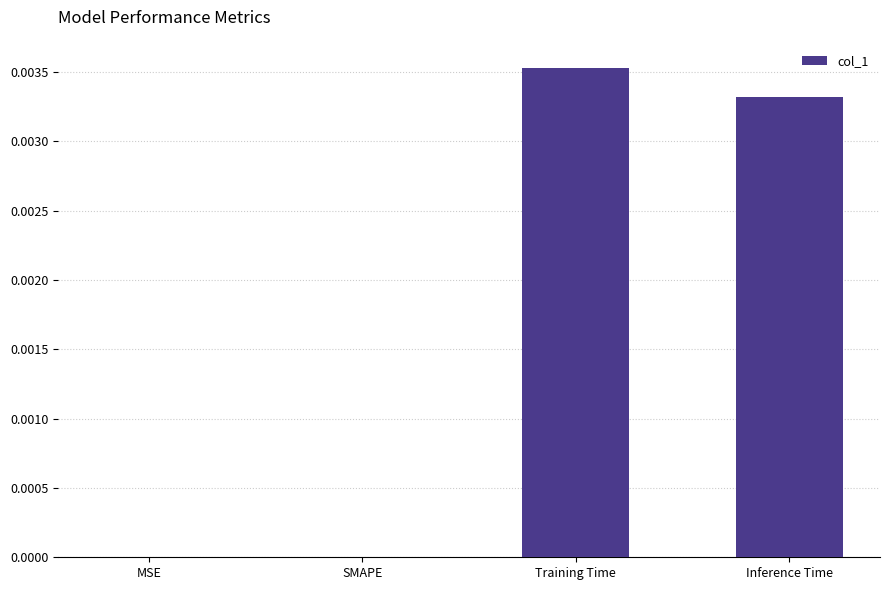

Is it true that the value at Training Time is 0.0?

True